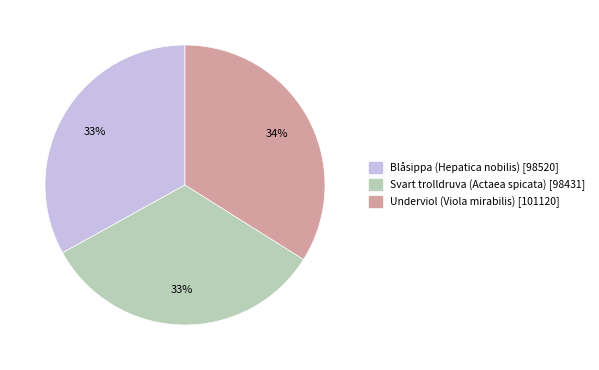

To the nearest percent, what portion does Svart trolldruva (Actaea spicata) represent?

33%